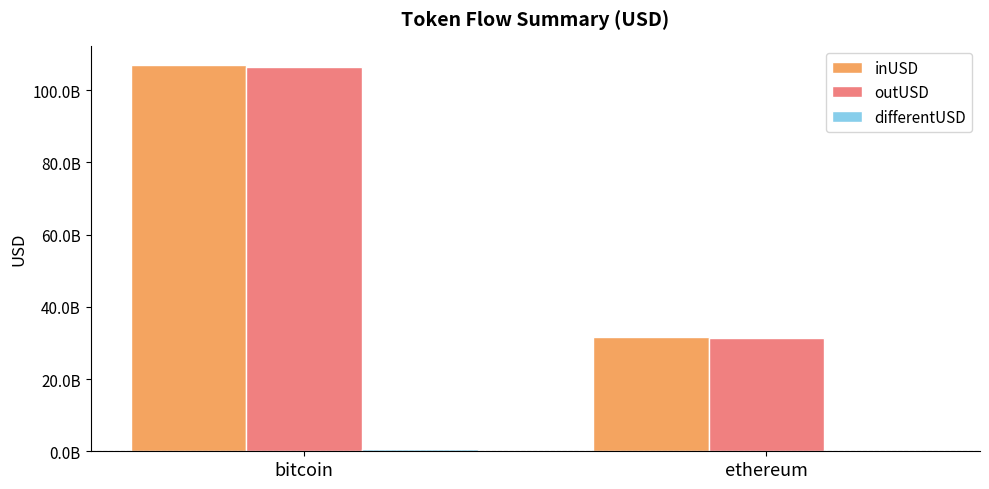

Rank the series by their maximum value, from highest to lowest.

inUSD, outUSD, differentUSD